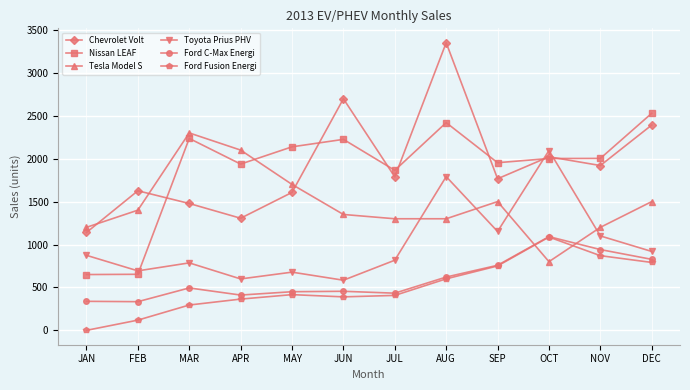

What is the label of the 10th point from the right?

MAR